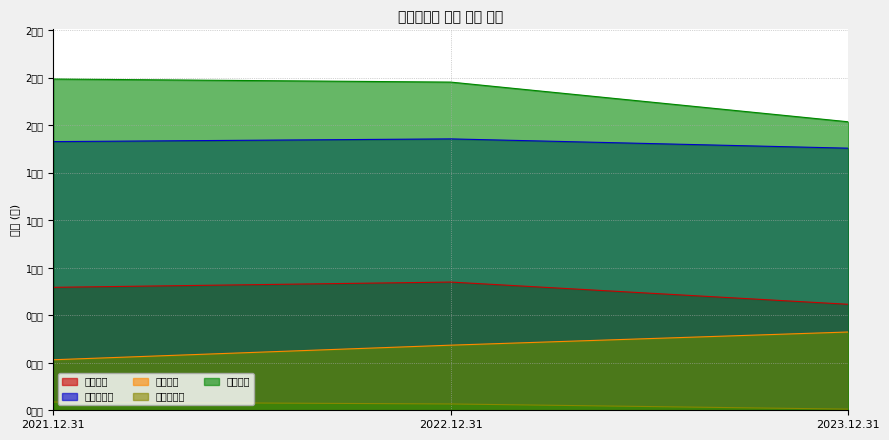

Is it true that 비유동자산 equals 141305859153 at 2021.12.31?

True